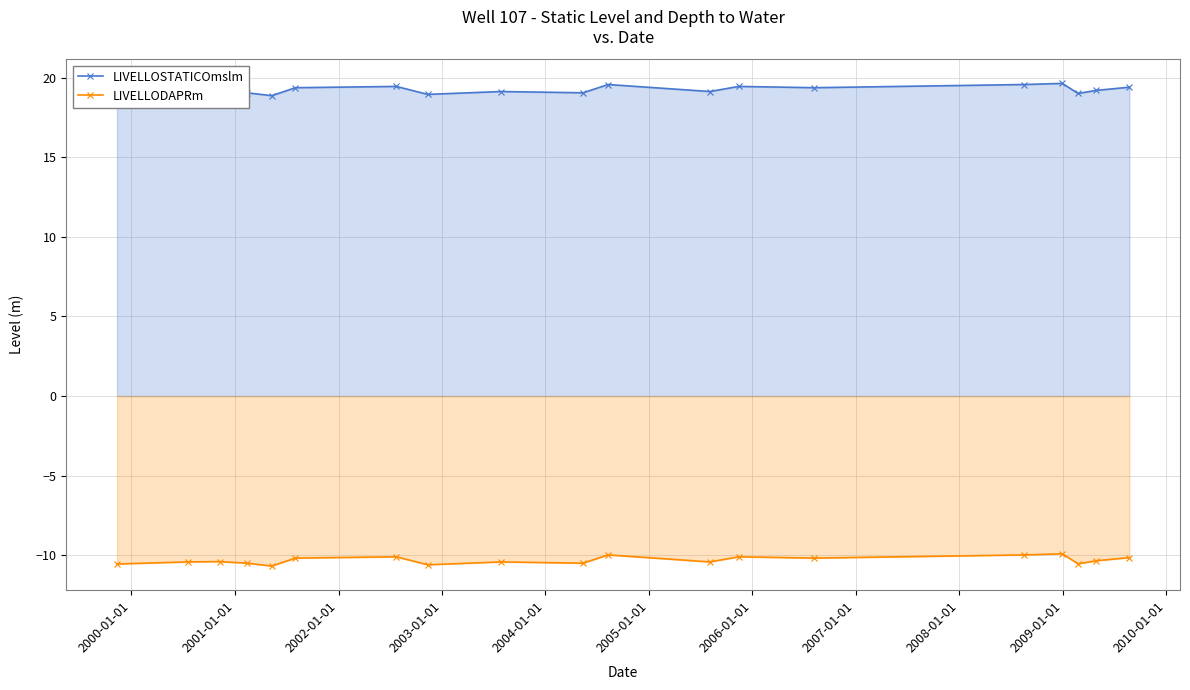

What is the value of the LIVELLODAPRm point at the 11th from the left?

-10.0